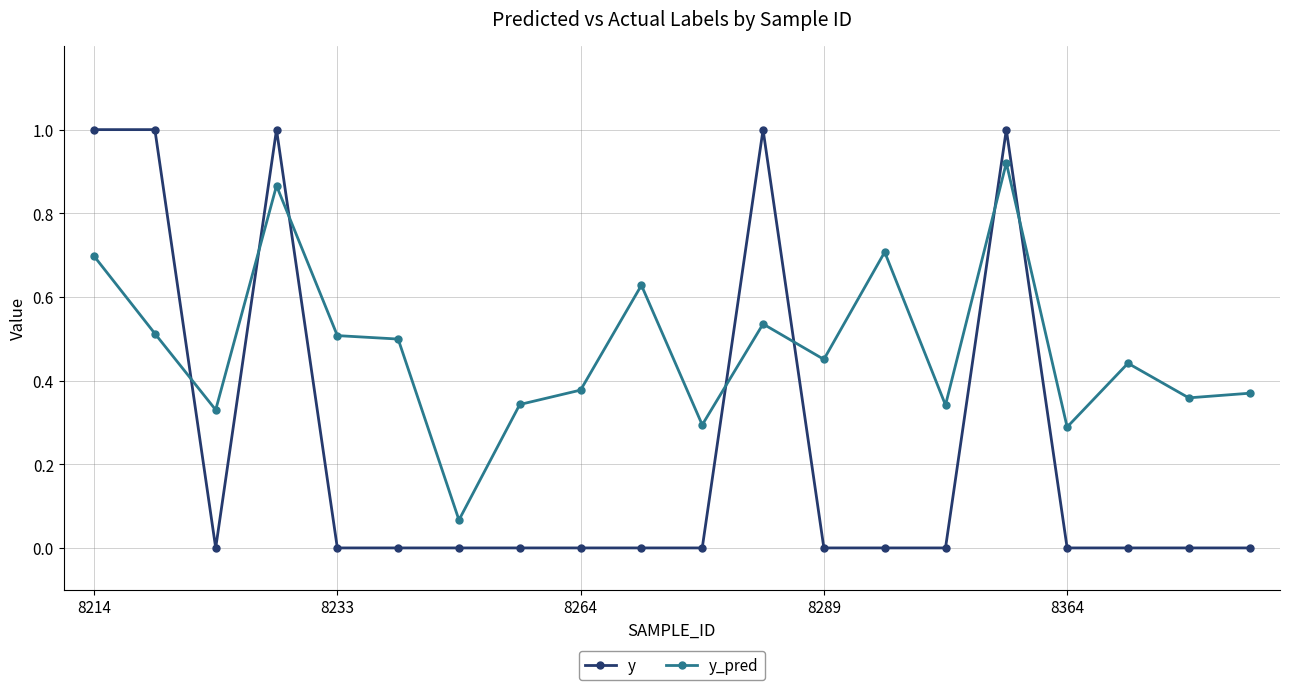

Rank the series by their maximum value, from highest to lowest.

y, y_pred